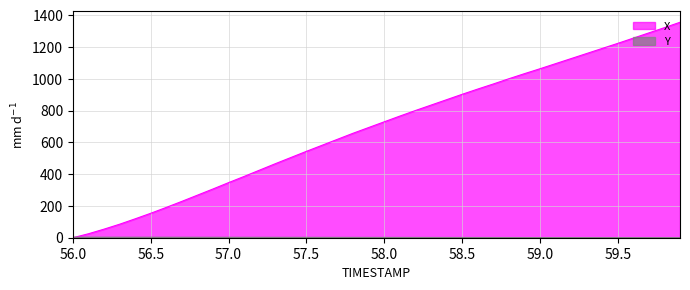

What is the highest value of the X series?

1357.0